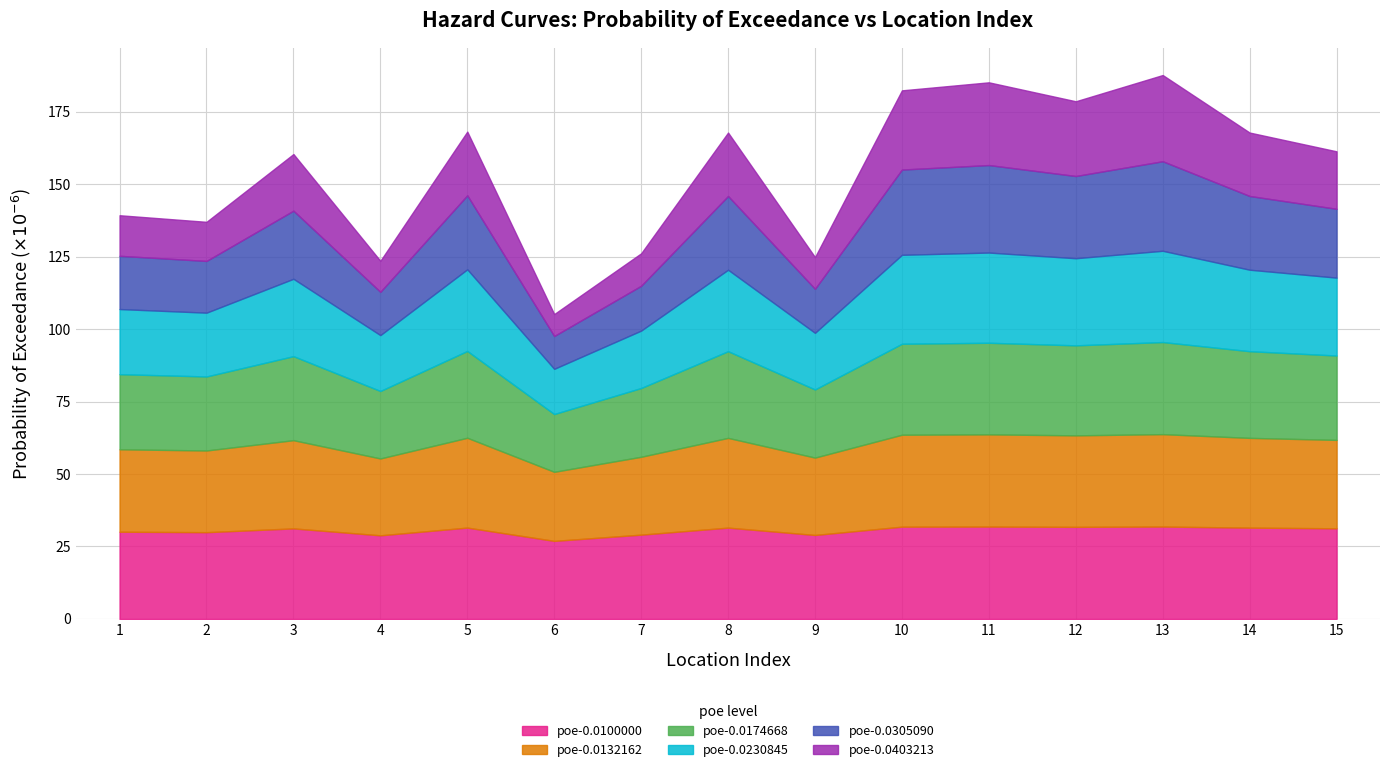

True or false: poe-0.0174668 and poe-0.0132162 intersect in this chart.

False